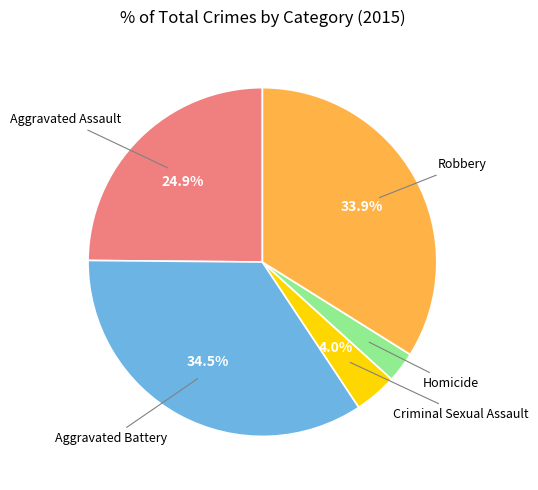

Is there any slice that represents more than half of the pie?

No